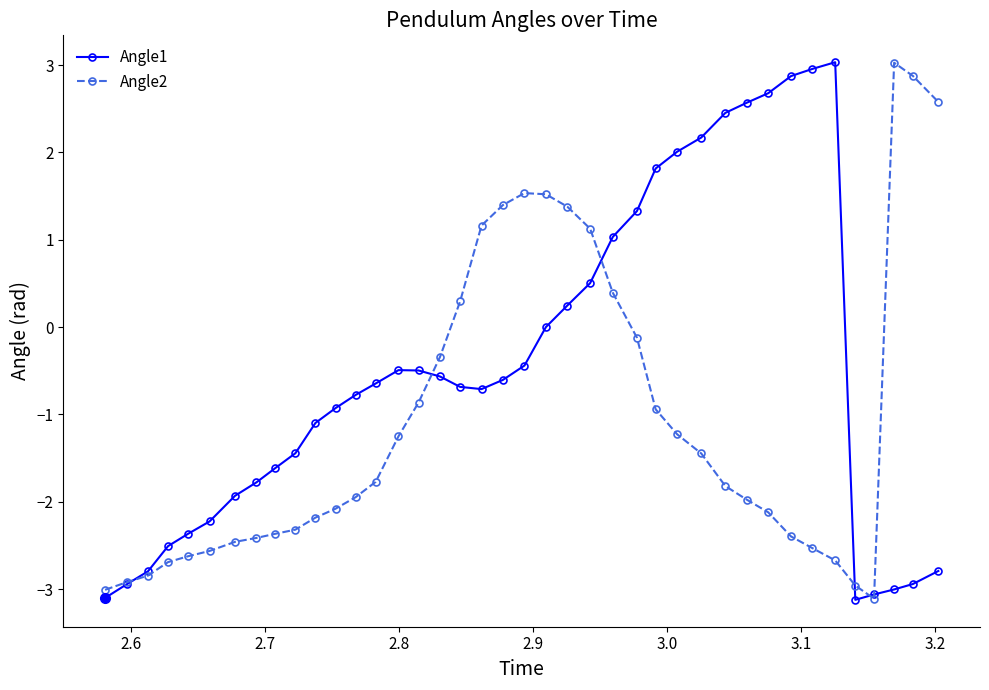

At how many categories does at least one series exceed 0?

21